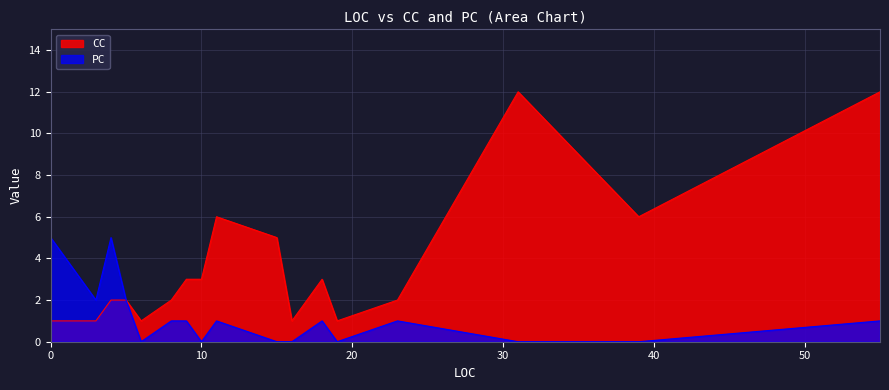

List the series in order of their overall mean, highest first.

CC, PC